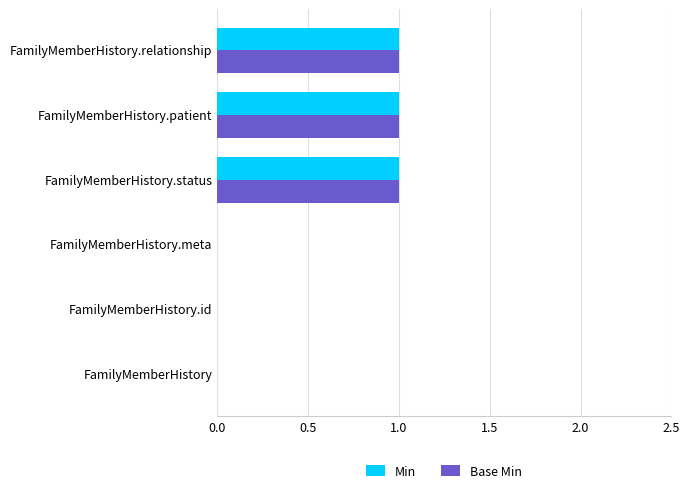

True or false: Min has a value of -1 at FamilyMemberHistory.meta.

False